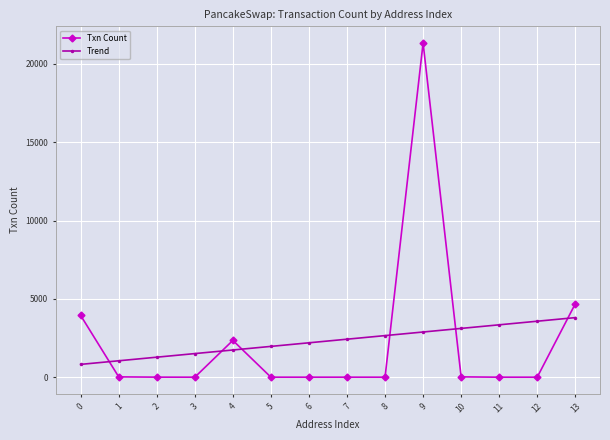

What is the difference between the Trend values at 12 and 7?

1148.0